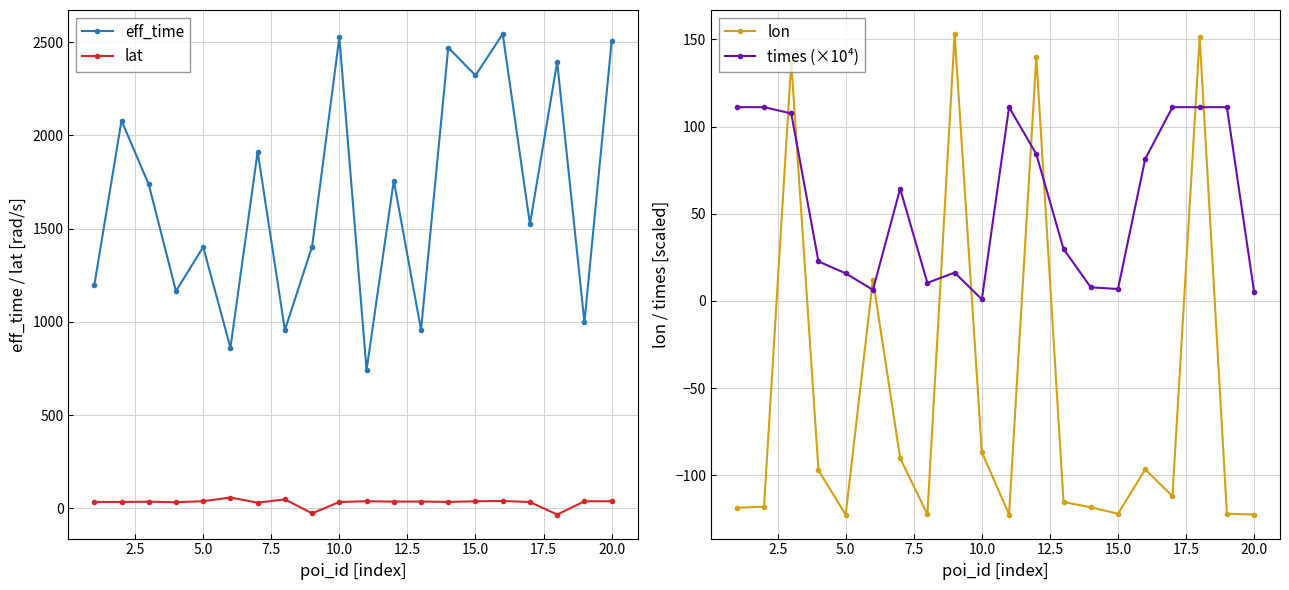

Does the chart display data point markers on the line(s)?

Yes